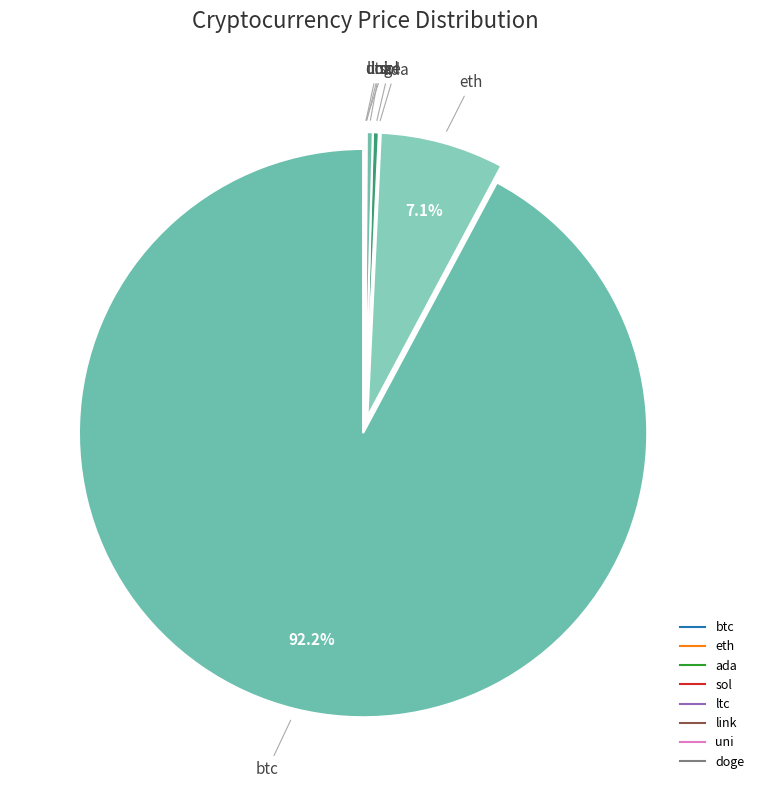

Approximately how many times larger is the value at eth compared to ada?

2689.5